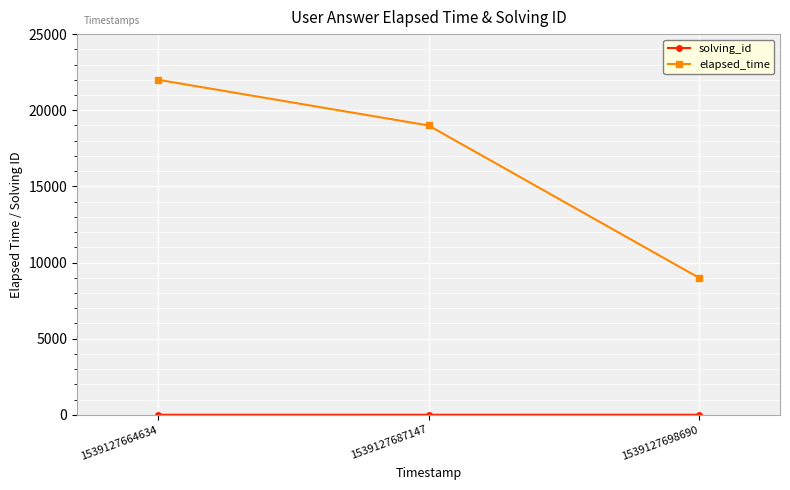

Which series has the widest spread of values?

elapsed_time